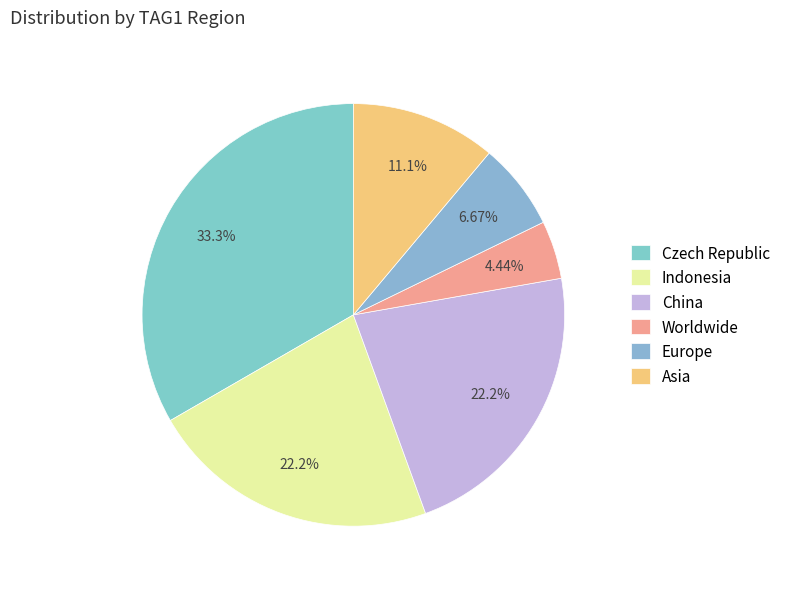

Which slice is the smallest?

Worldwide